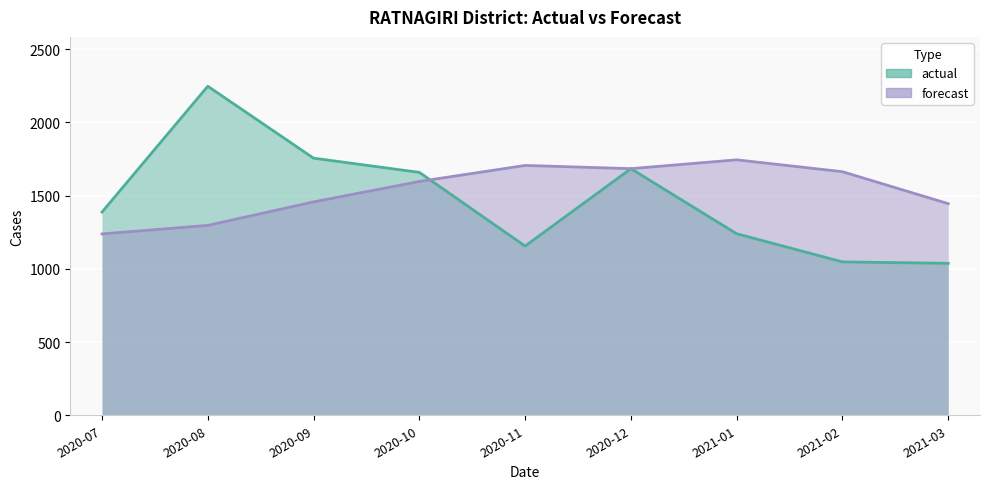

What is the difference between the highest and lowest values at 2020-08?

949.9